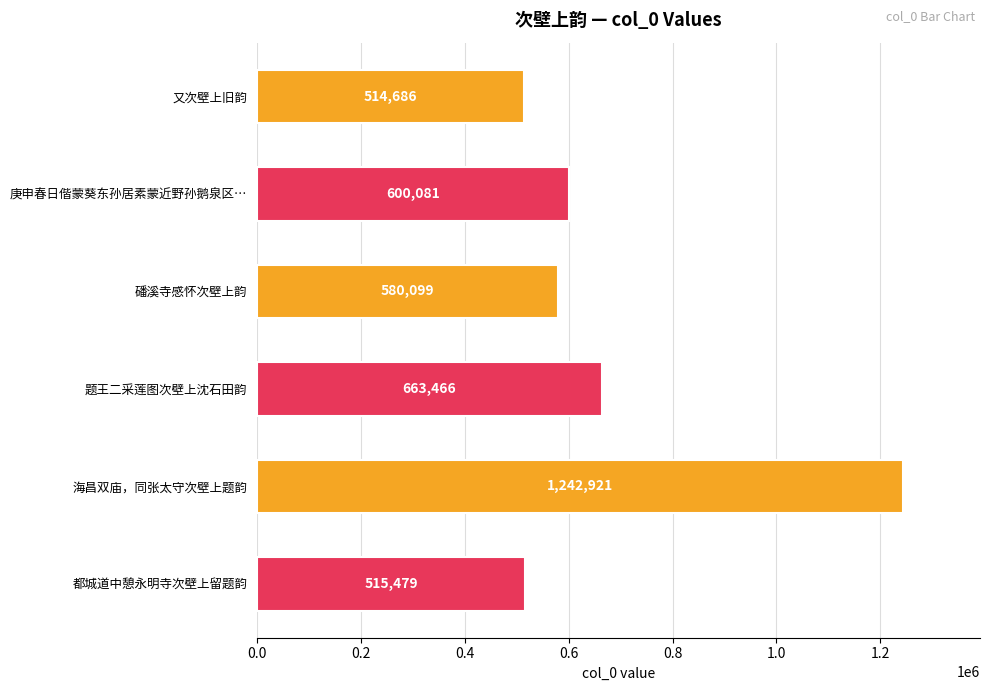

At which label is the value closest to 878803?

题王二采莲图次壁上沈石田韵